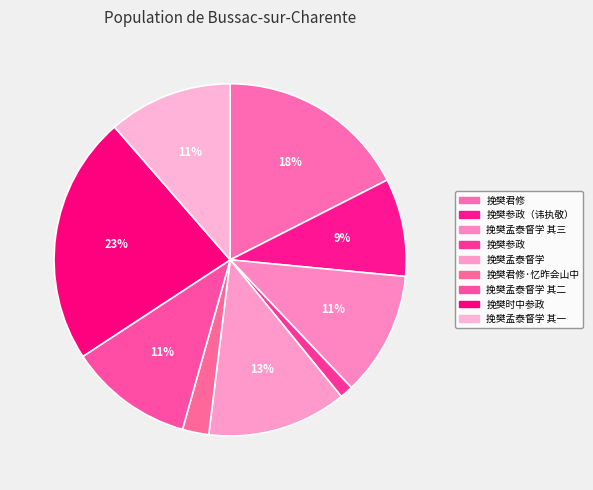

Which slice is the largest?

挽樊时中参政